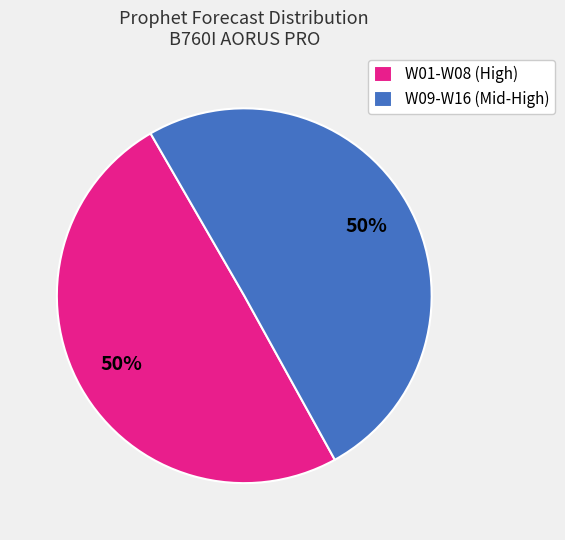

What is the ratio of the value at W09-W16 (Mid-High) to the value at W01-W08 (High)?

1.0